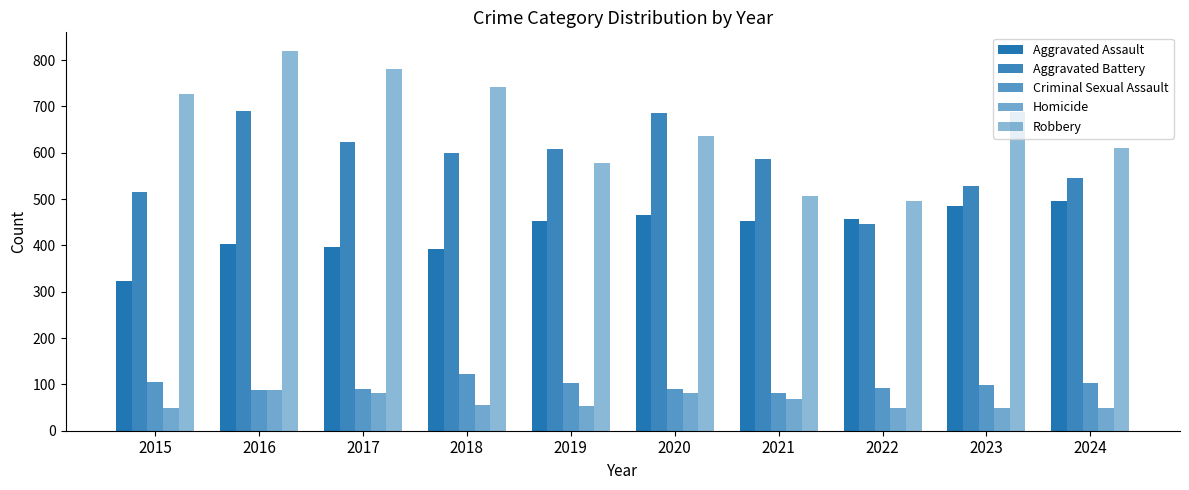

How many groups of bars are there?

10